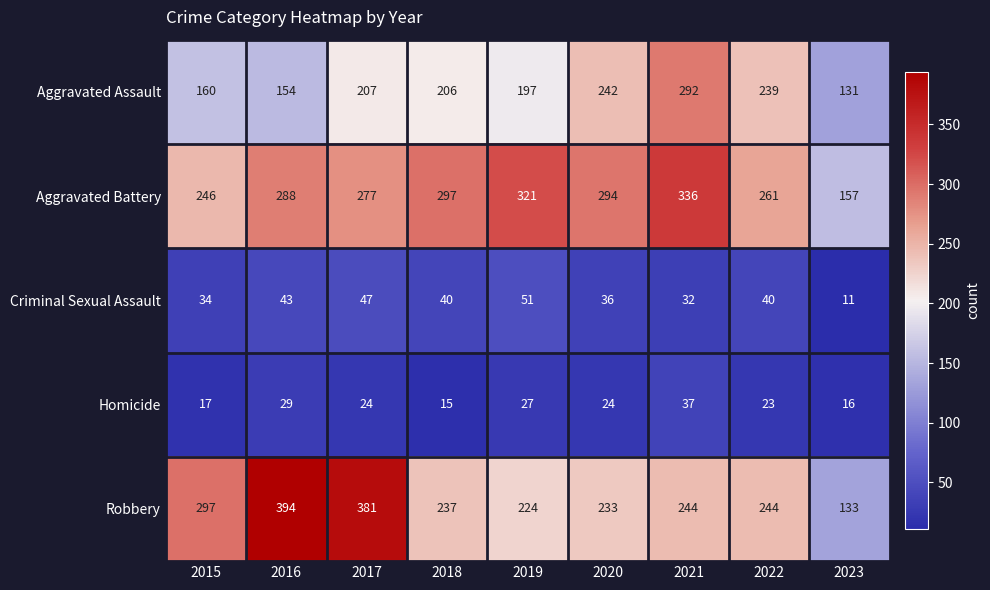

True or false: Aggravated Assault has a value of 131 at 2023.

True